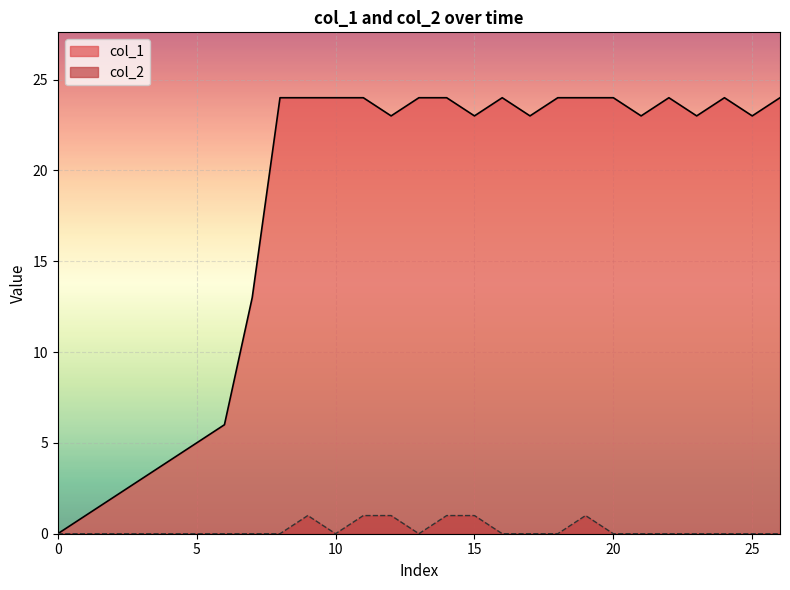

True or false: col_1 and col_2 intersect in this chart.

False